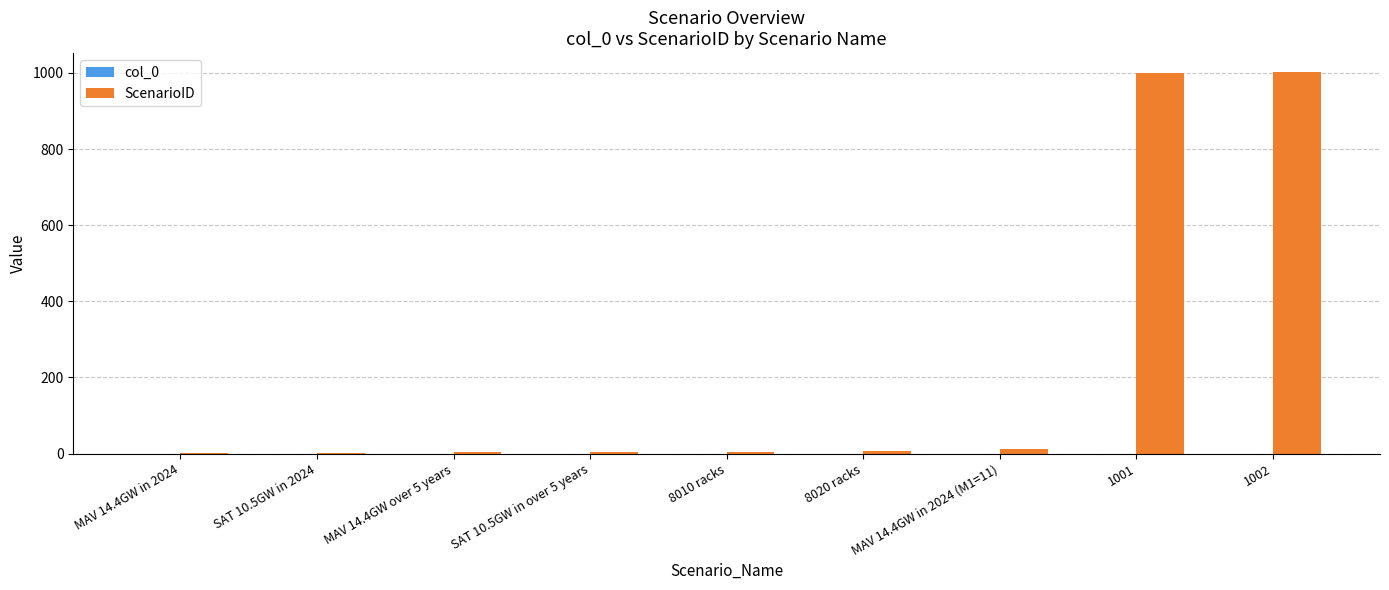

What is the sum of all values?

2035